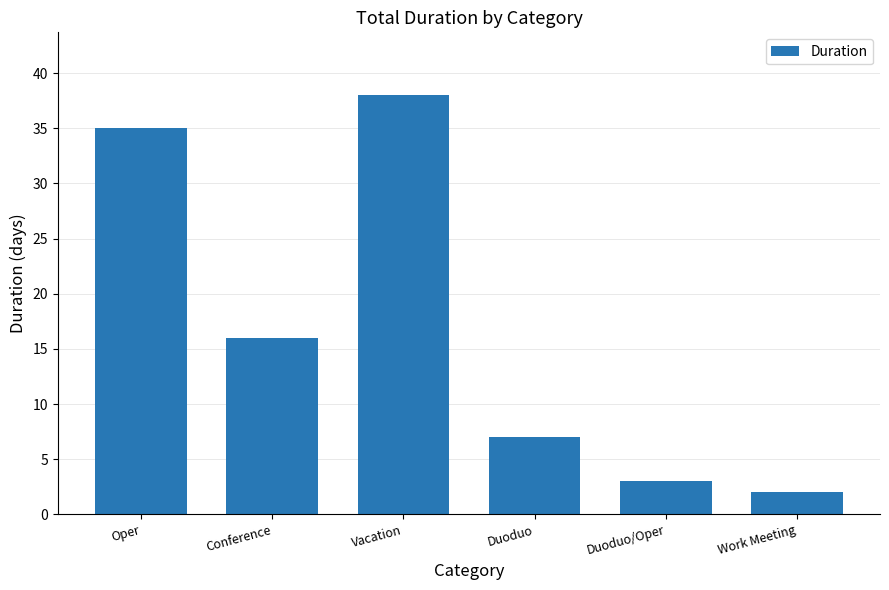

What is the difference between the maximum and minimum values?

36